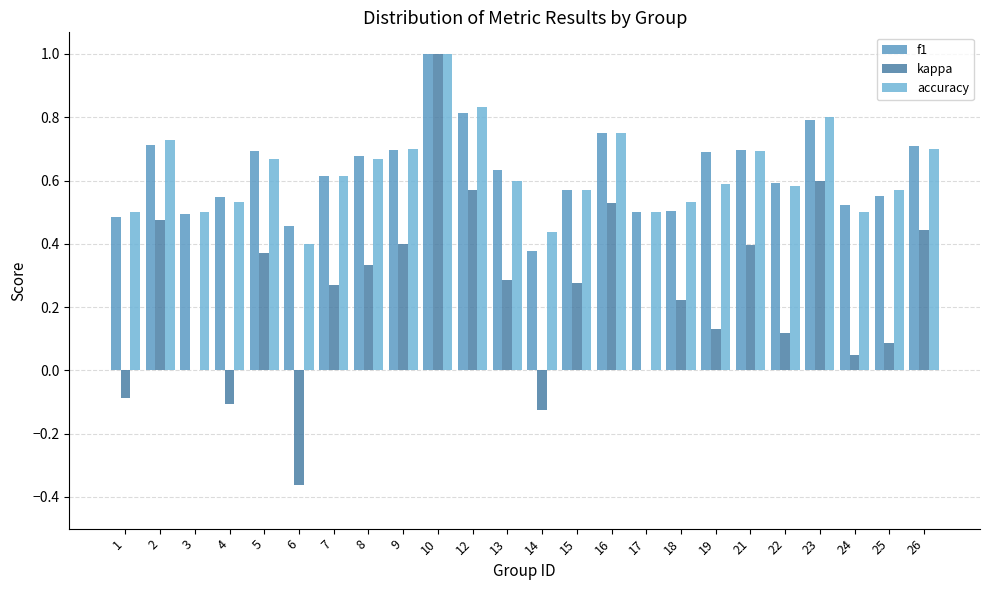

Which category has the lowest value in the accuracy series?

6